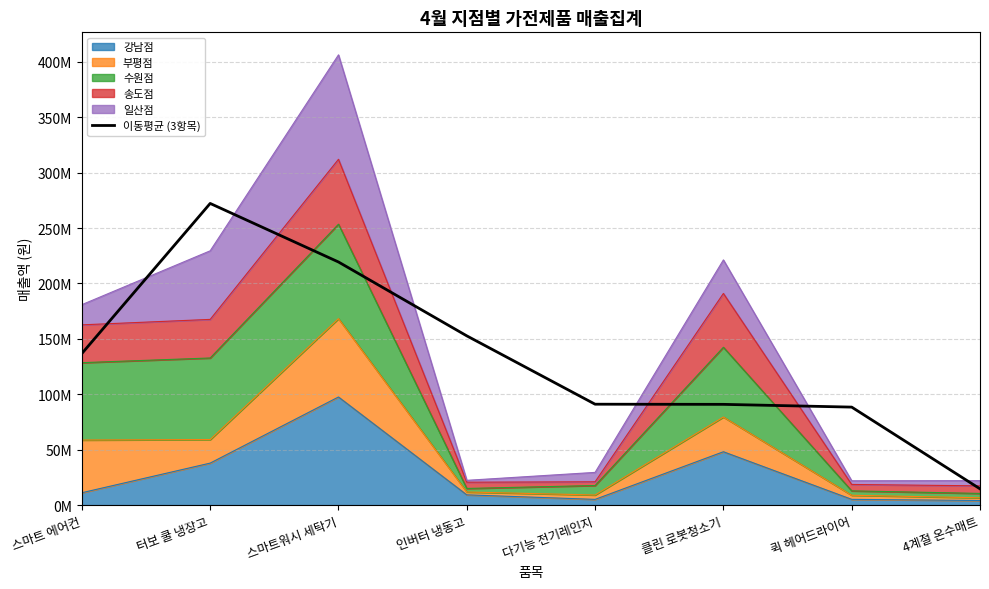

What is the greatest value displayed?

272242766.7